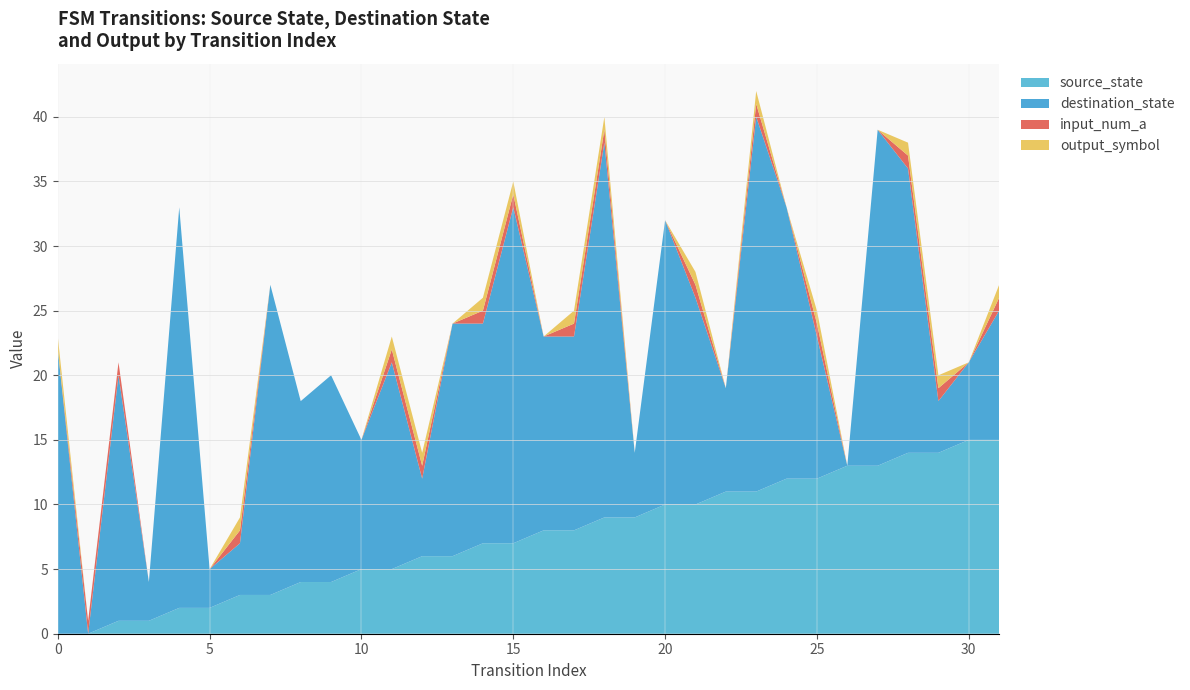

Reading right to left, transcribe all the data shown in this chart.

source_state: 31=15	30=15	29=14	28=14	27=13	26=13	25=12	24=12	23=11	22=11	21=10	20=10	19=9	18=9	17=8	16=8	15=7	14=7	13=6	12=6	11=5	10=5	9=4	8=4	7=3	6=3	5=2	4=2	3=1	2=1	1=0	0=0
destination_state: 31=10	30=6	29=4	28=22	27=26	26=0	25=11	24=21	23=29	22=8	21=16	20=22	19=5	18=29	17=15	16=15	15=26	14=17	13=18	12=6	11=16	10=10	9=16	8=14	7=24	6=4	5=3	4=31	3=3	2=19	1=0	0=22
input_num_a: 31=1	30=0	29=1	28=1	27=0	26=0	25=1	24=0	23=1	22=0	21=1	20=0	19=0	18=1	17=1	16=0	15=1	14=1	13=0	12=1	11=1	10=0	9=0	8=0	7=0	6=1	5=0	4=0	3=0	2=1	1=1	0=0
output_symbol: 31=1	30=0	29=1	28=1	27=0	26=0	25=1	24=0	23=1	22=0	21=1	20=0	19=0	18=1	17=1	16=0	15=1	14=1	13=0	12=1	11=1	10=0	9=0	8=0	7=0	6=1	5=0	4=0	3=0	2=0	1=0	0=1